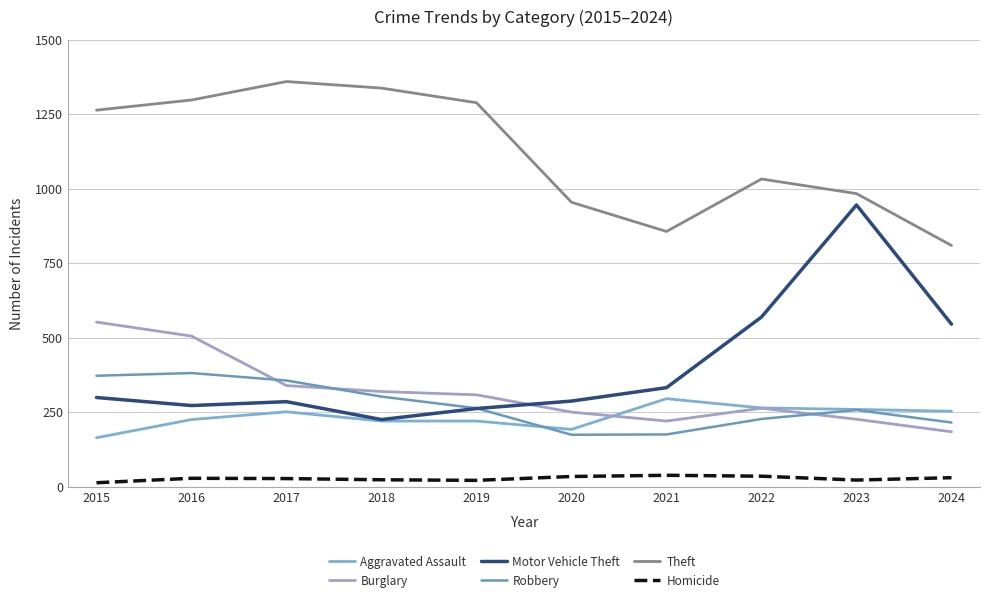

Is it true that Theft equals 870 at 2017?

False